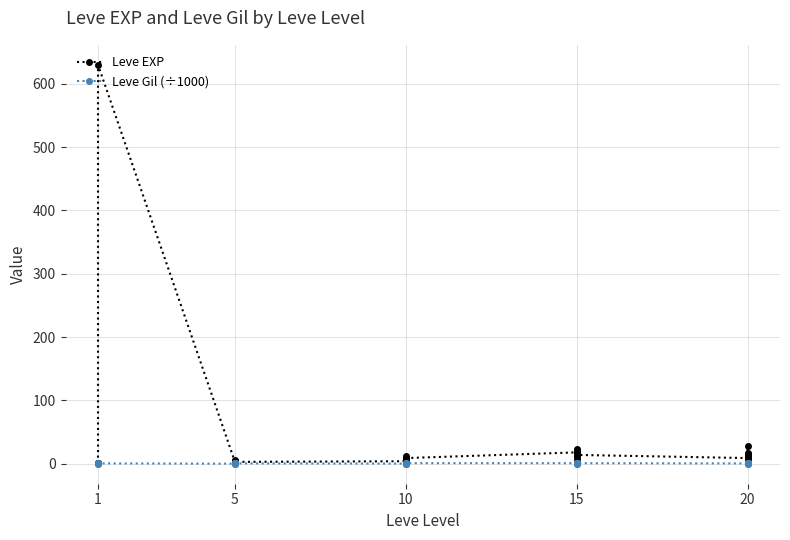

True or false: Leve Gil (÷1000) and Leve EXP intersect in this chart.

False